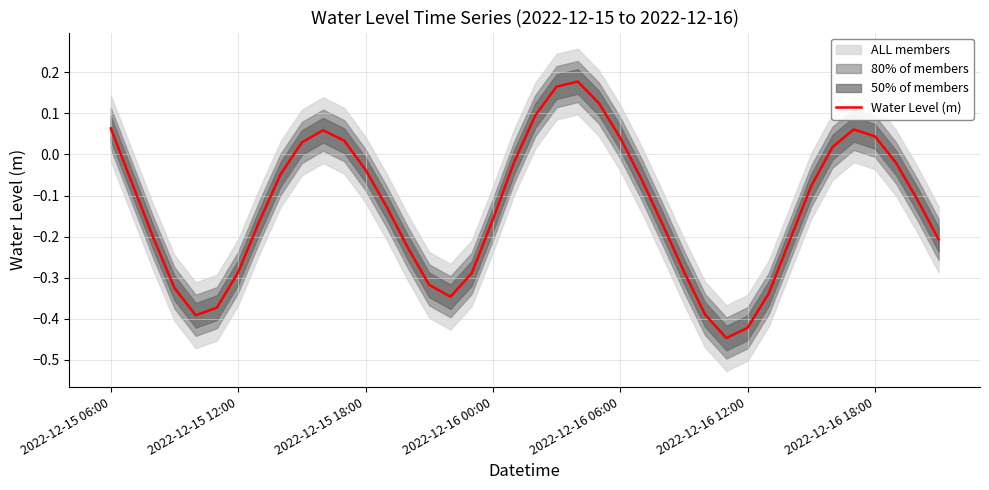

True or false: Water Level (m) has a value of 0.1 at 2022-12-16 06:00.

False